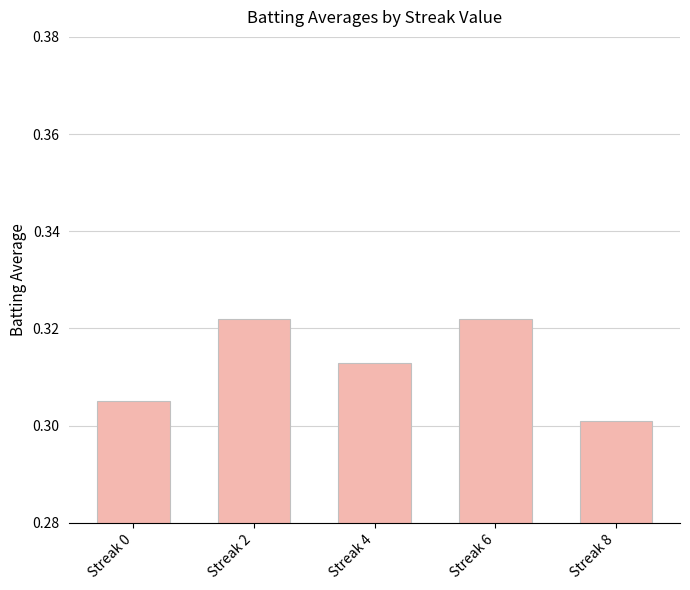

At which label is the value closest to 0?

Streak 8